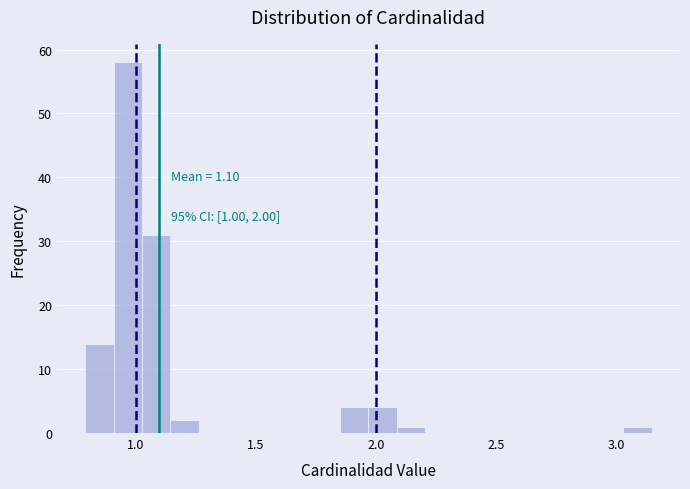

Around what value on the x-axis is the tallest bar? Give the approximate position of its centre, as read against the axis.

0.95